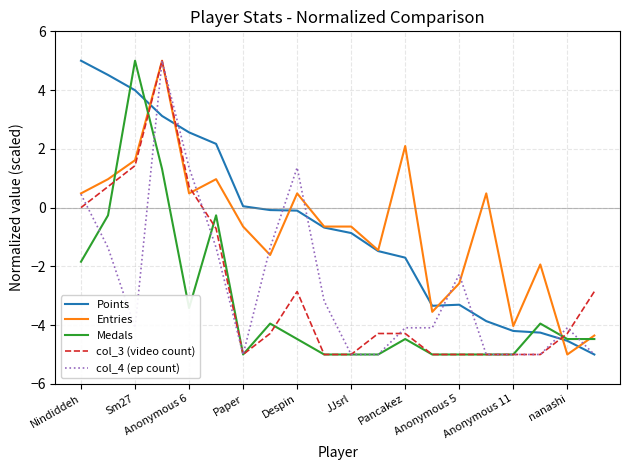

True or false: Points and col_3 (video count) intersect in this chart.

True